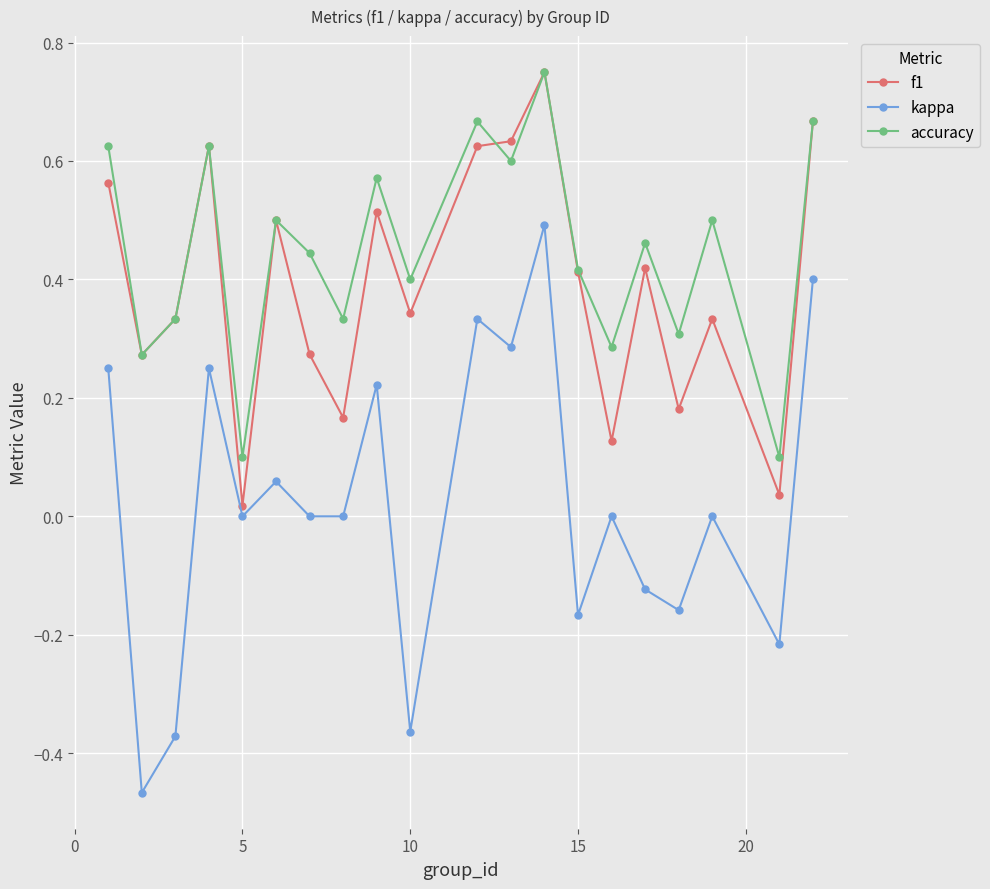

What is the sum of all f1 values?

7.8